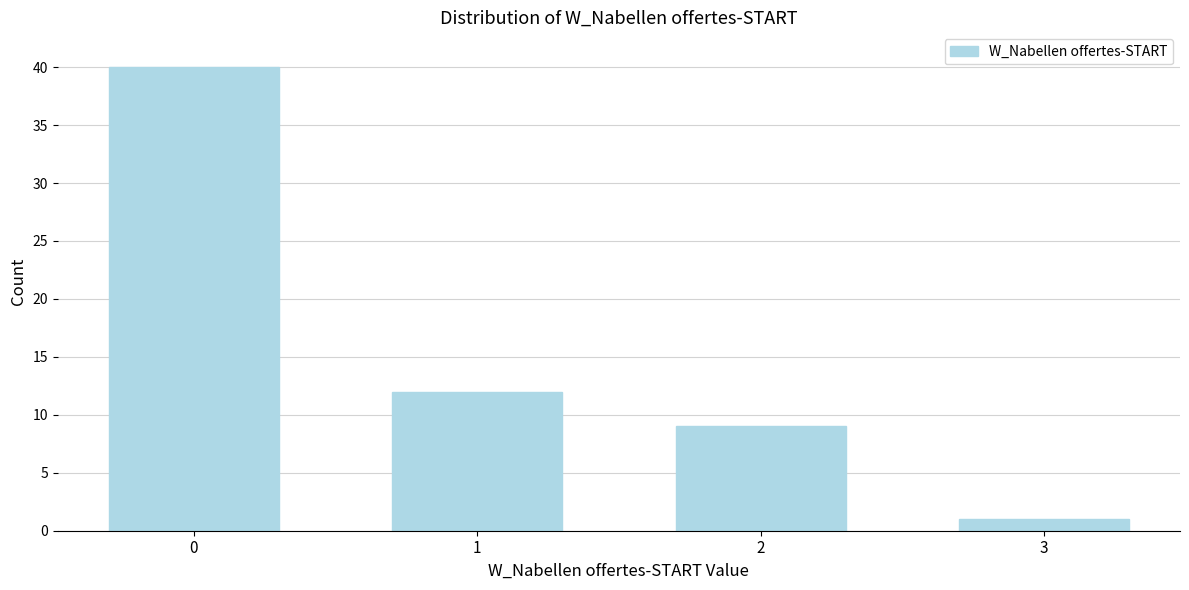

Reading right to left, extract all data points from this chart.

1	9	12	40